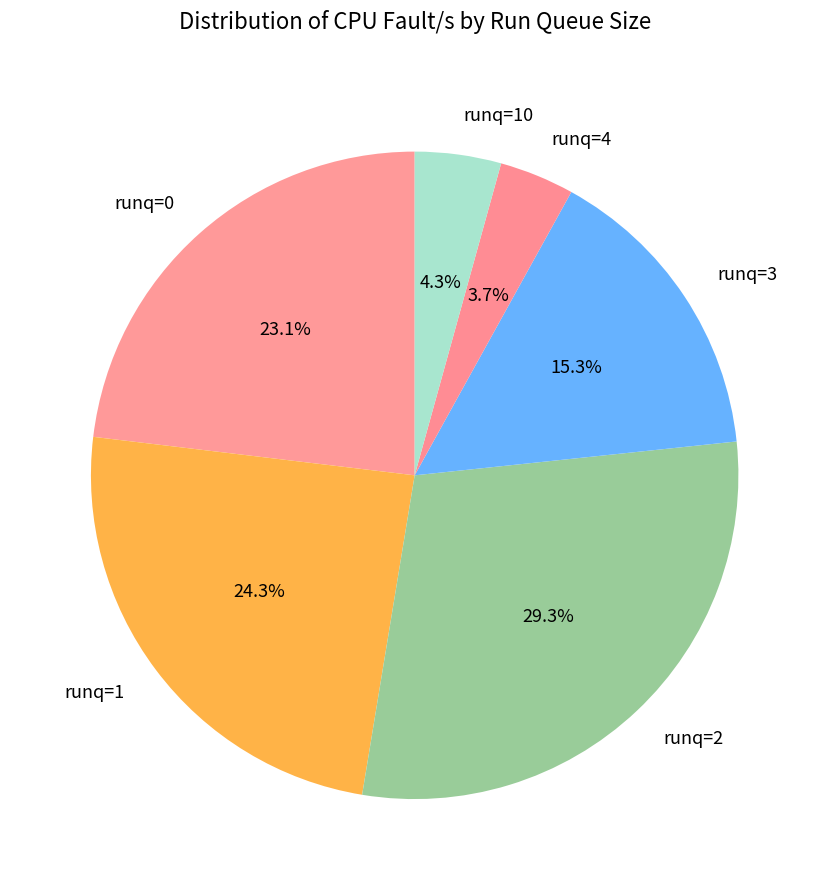

How many slices are in this pie chart?

6